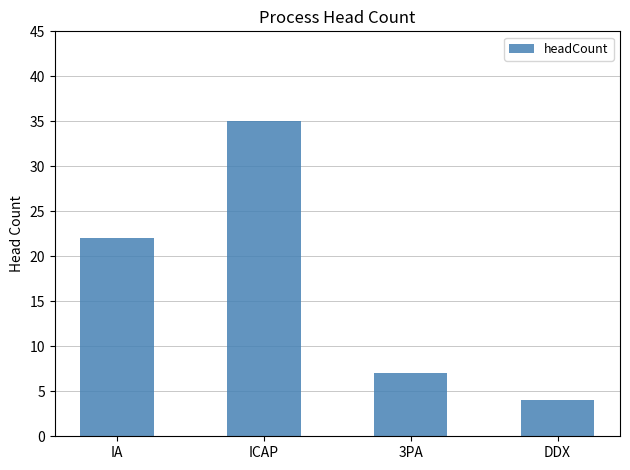

Reading right to left, extract all data points from this chart.

DDX=4	3PA=7	ICAP=35	IA=22